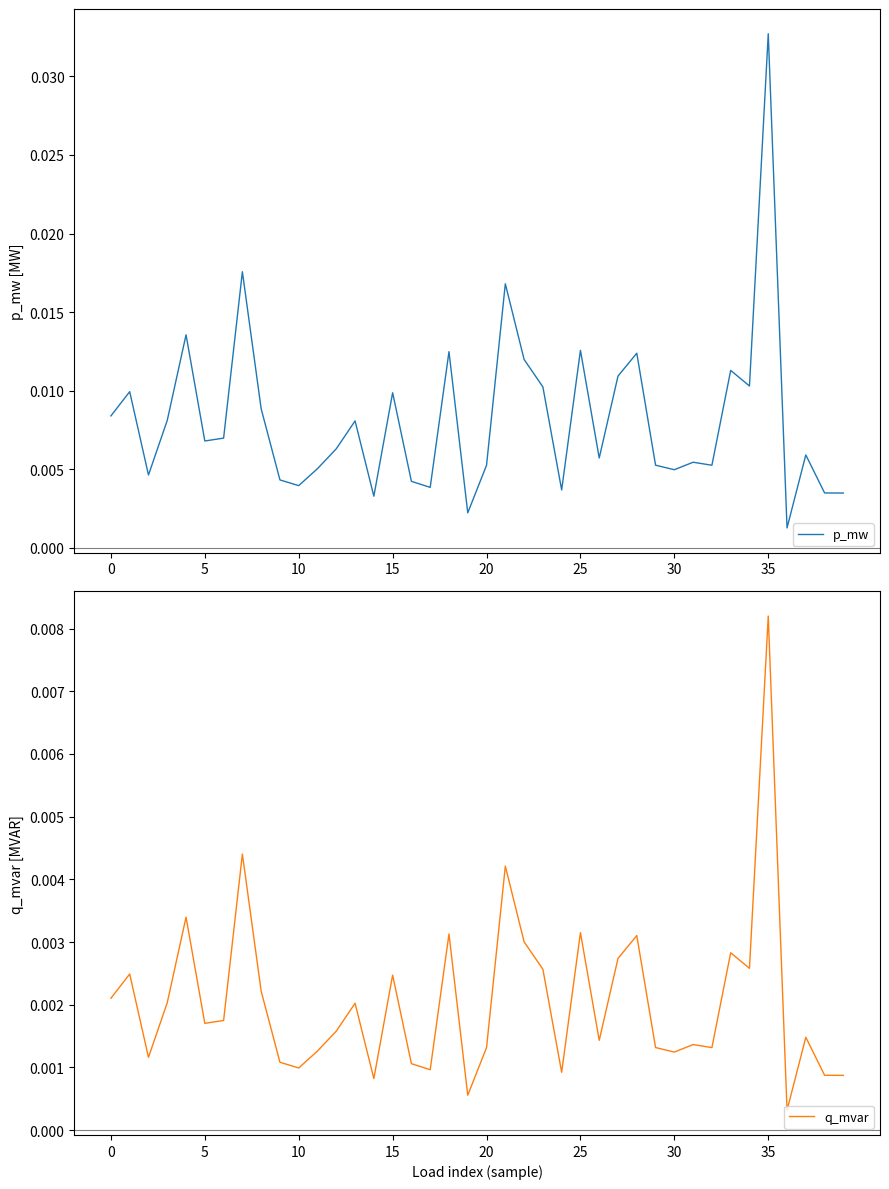

True or false: q_mvar and p_mw intersect in this chart.

False